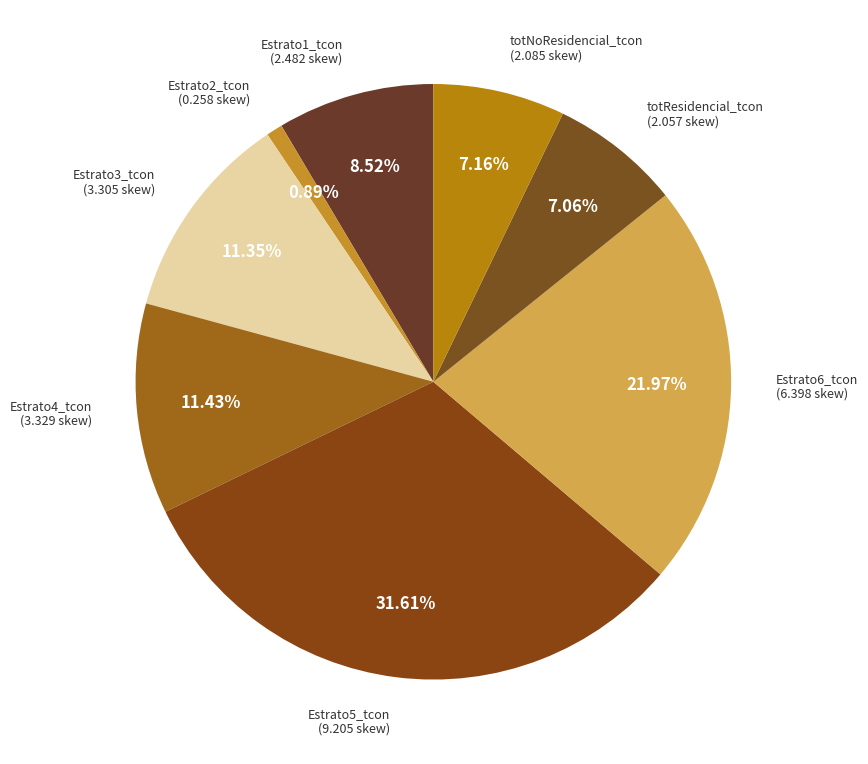

Does Estrato4_tcon represent more than half of the total?

No